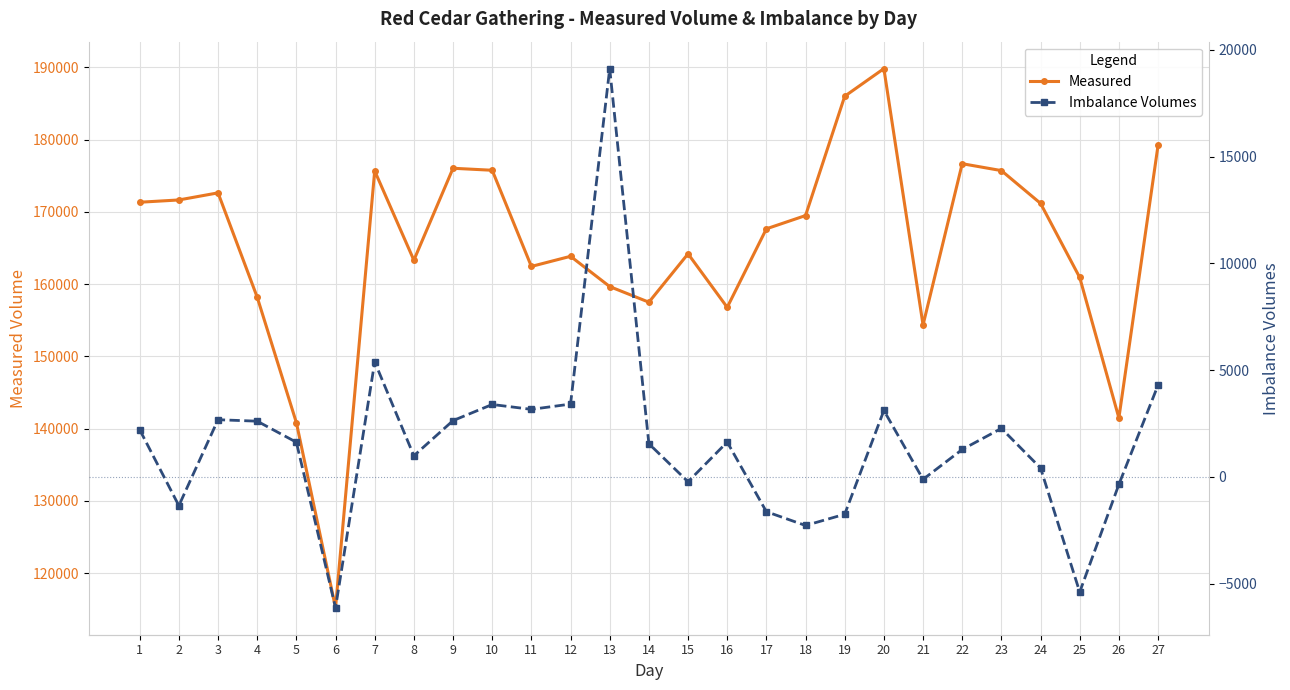

What is the spread (max minus min) of values at 26?

141834